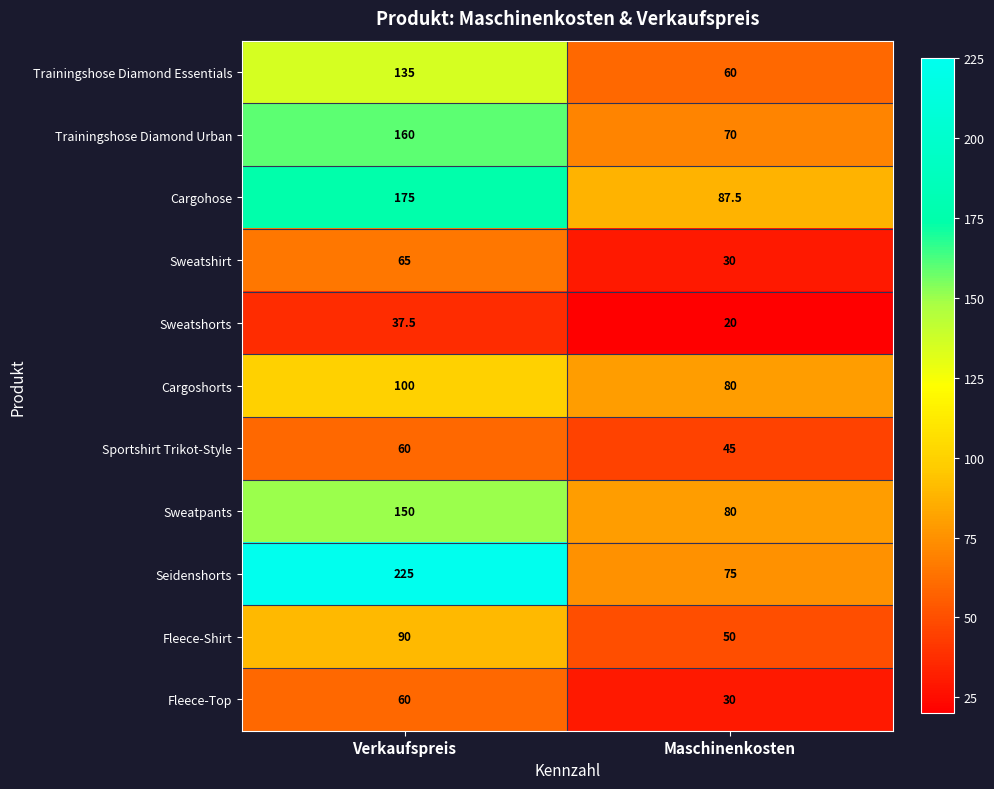

Which series has the widest spread of values?

Seidenshorts